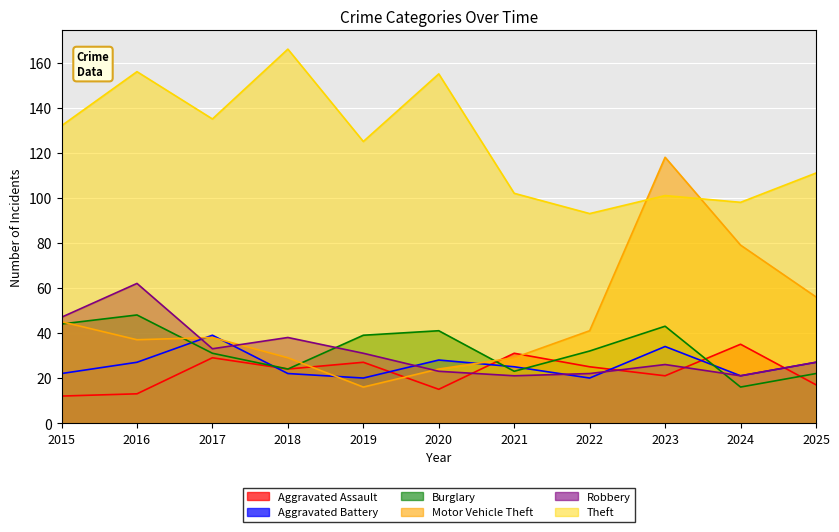

True or false: Theft and Robbery intersect in this chart.

False